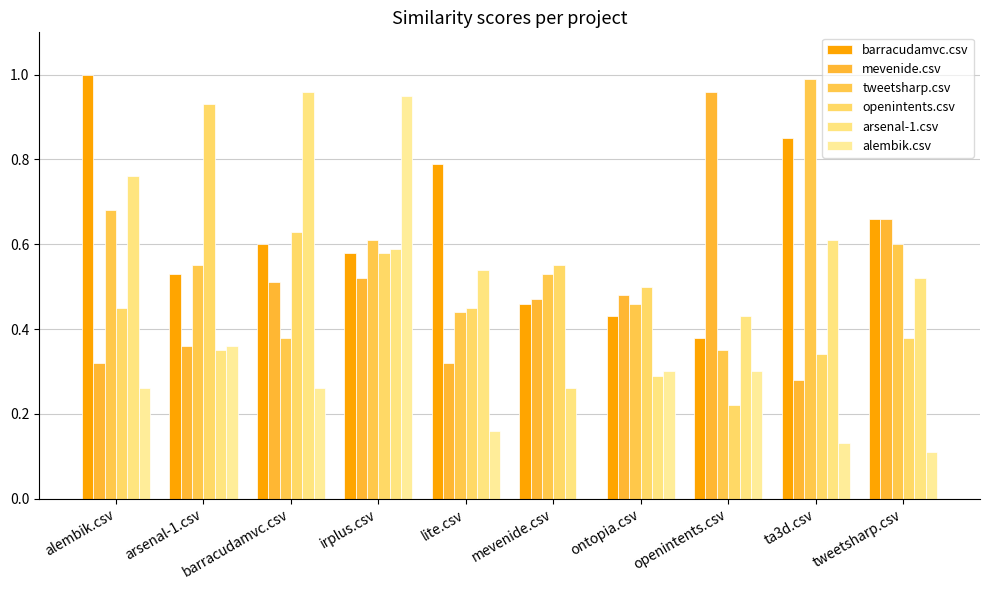

What is the average value of the mevenide.csv series?

0.5